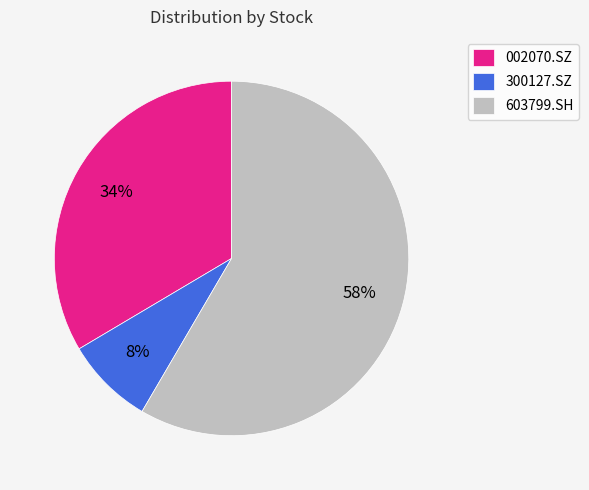

Which category has the biggest portion of the pie?

603799.SH